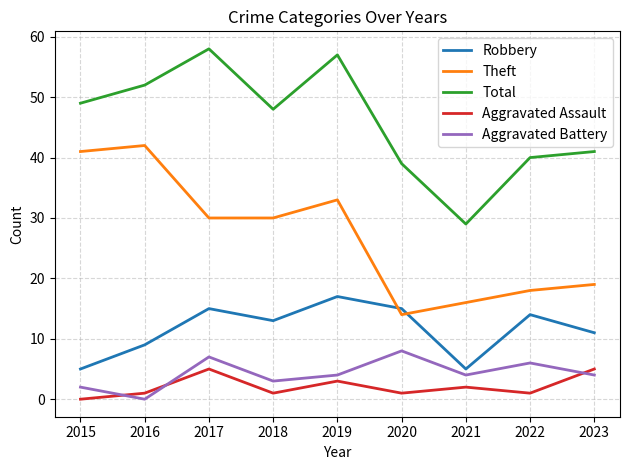

What is the total value across all series at 2017?

115